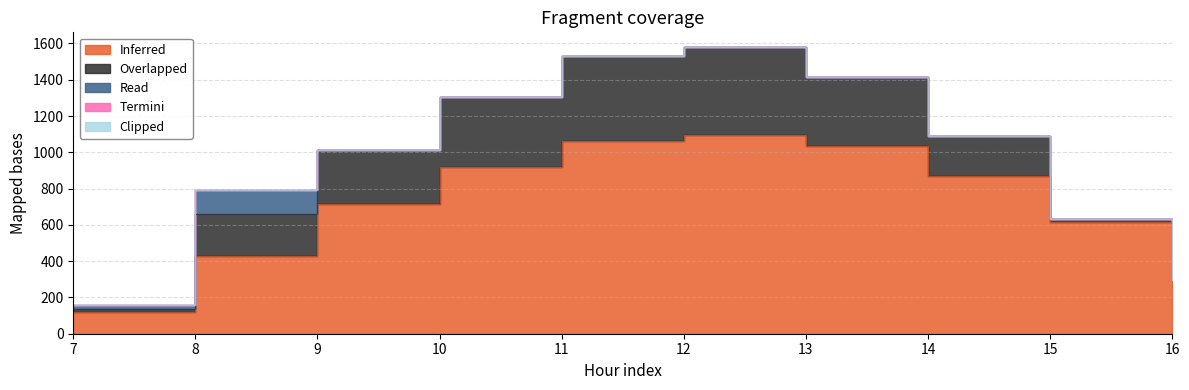

The value of Overlapped at 7 is 17.7. True or false?

True